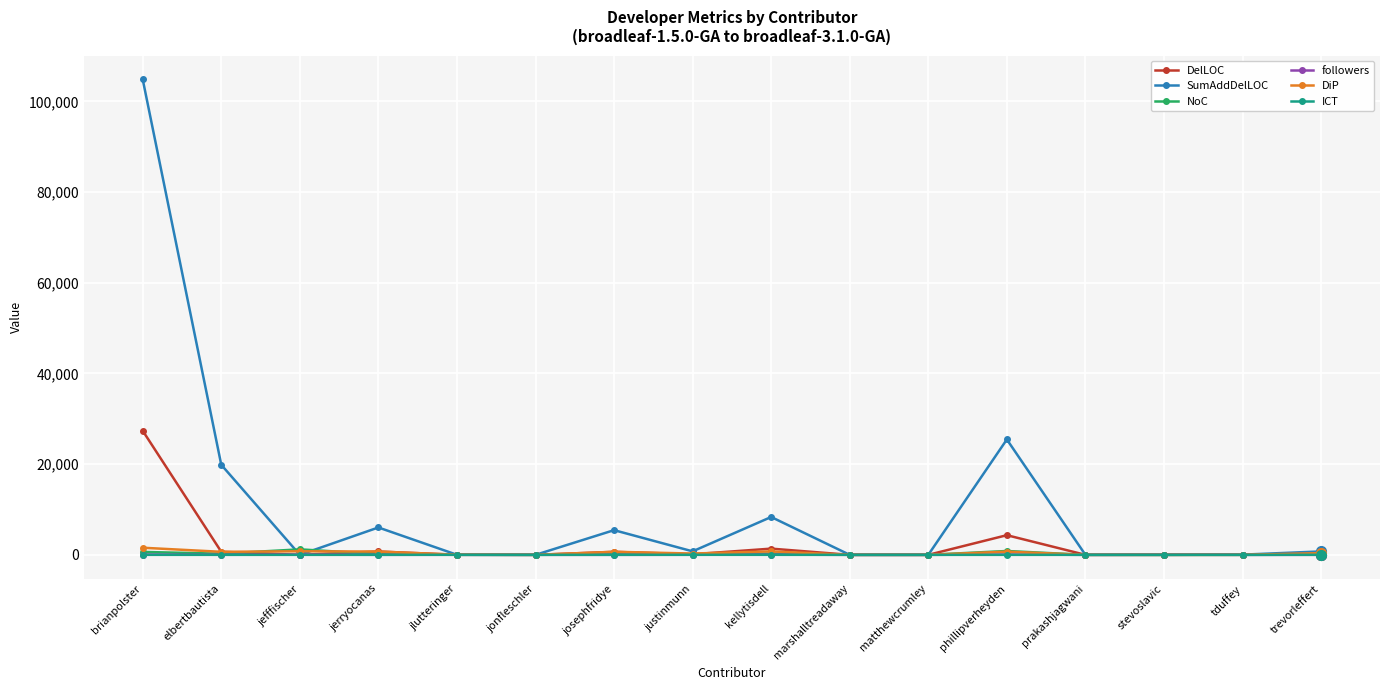

The value of SumAddDelLOC at brianpolster is 157161.6. True or false?

False